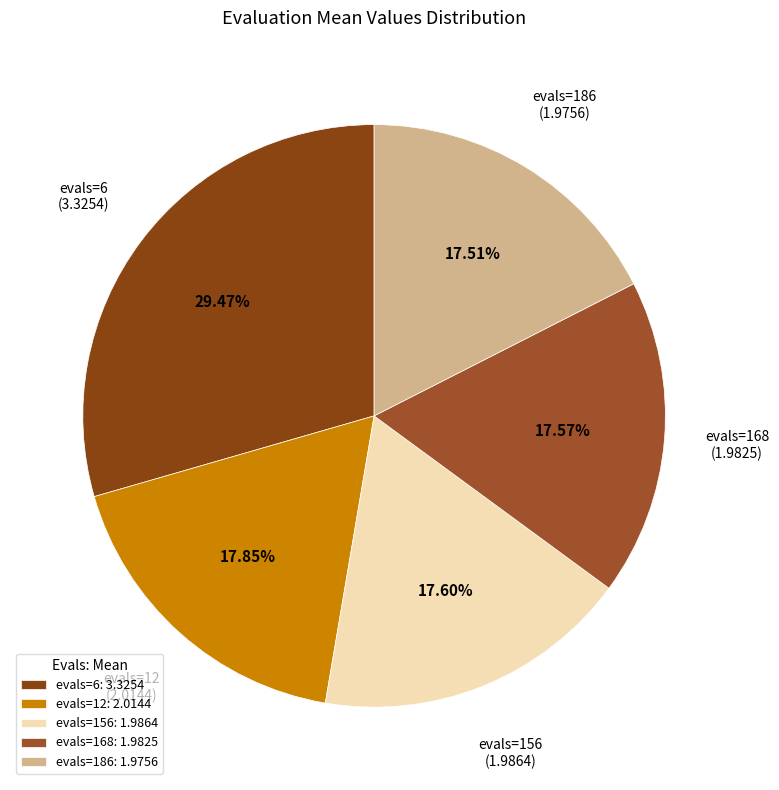

Count the number of slices in the pie.

5